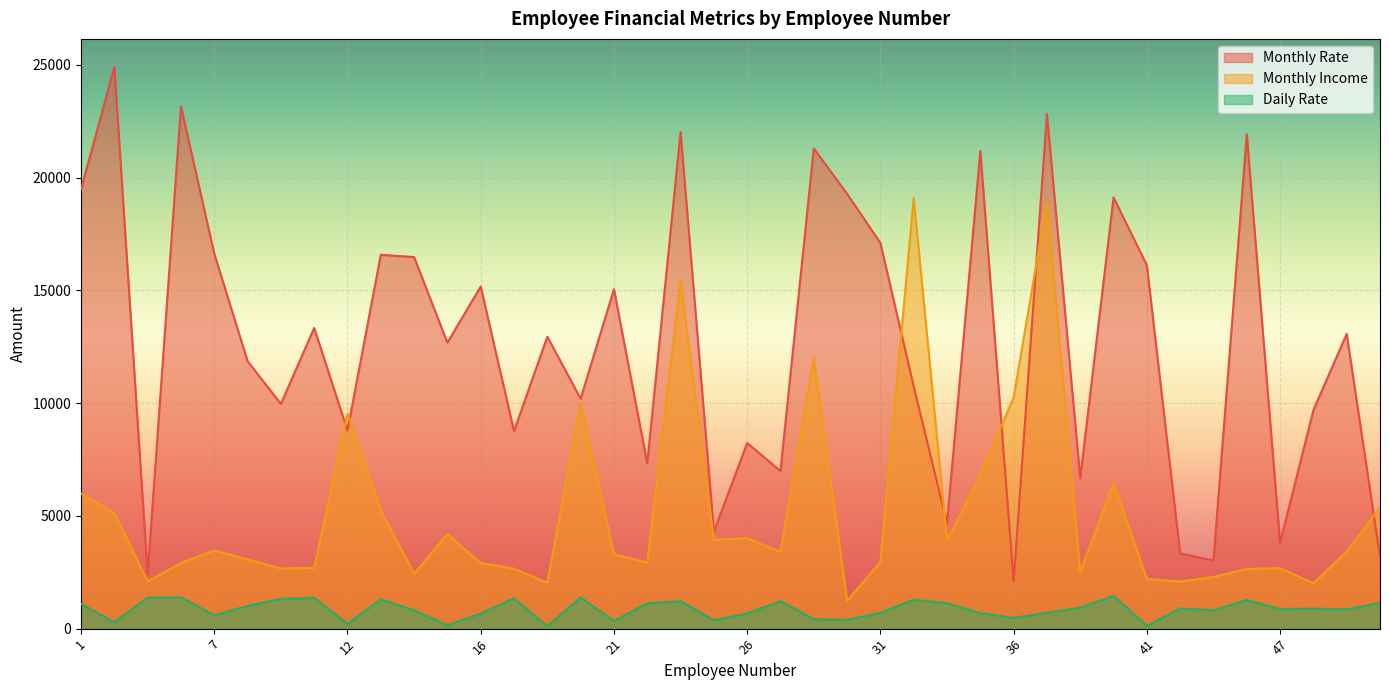

Is it true that Monthly Income equals 3944 at 24?

True